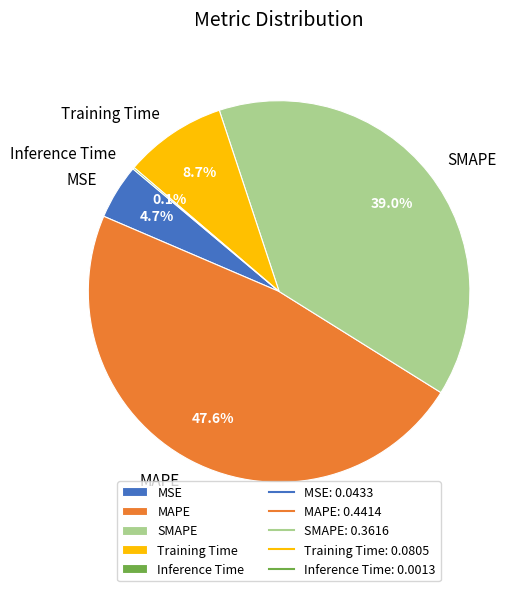

To the nearest percent, what is the difference between the SMAPE and MAPE slice percentages?

9%